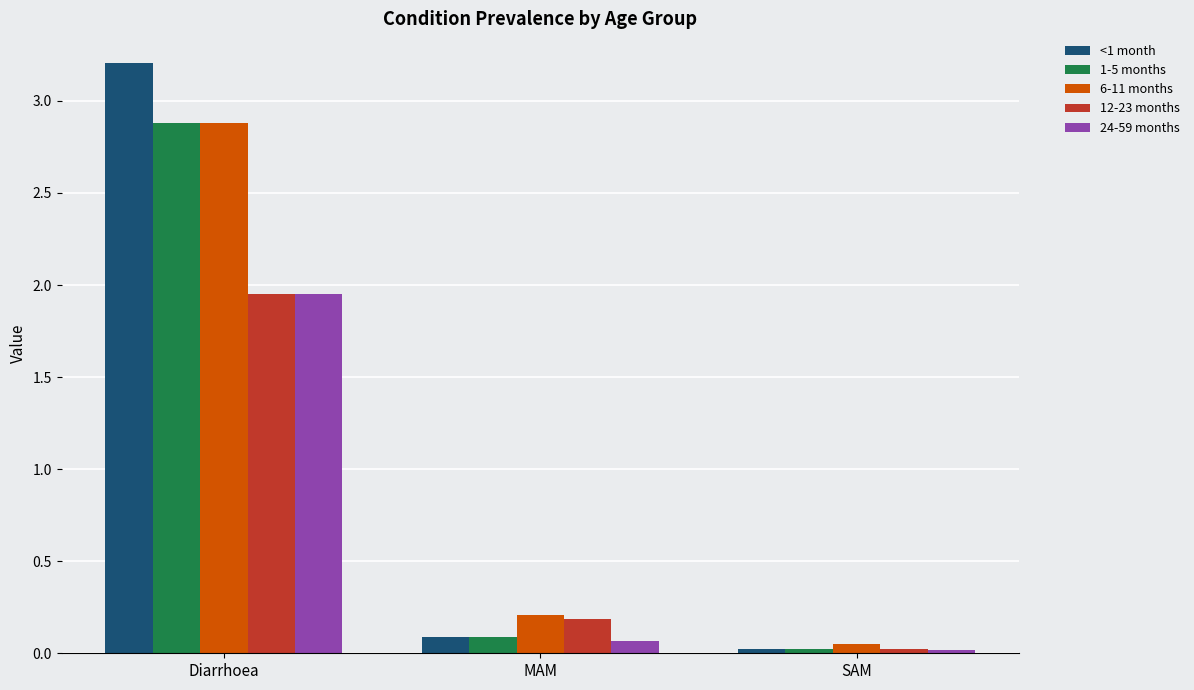

How many series are shown in this chart?

5